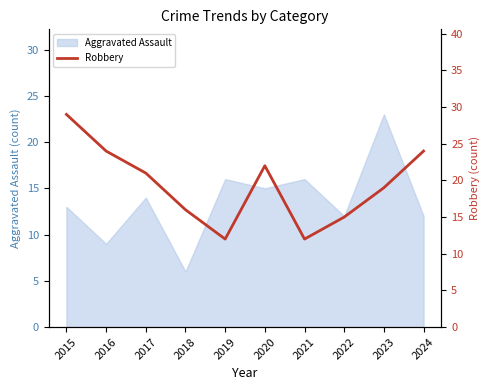

At which label does Aggravated Assault reach its minimum?

2018